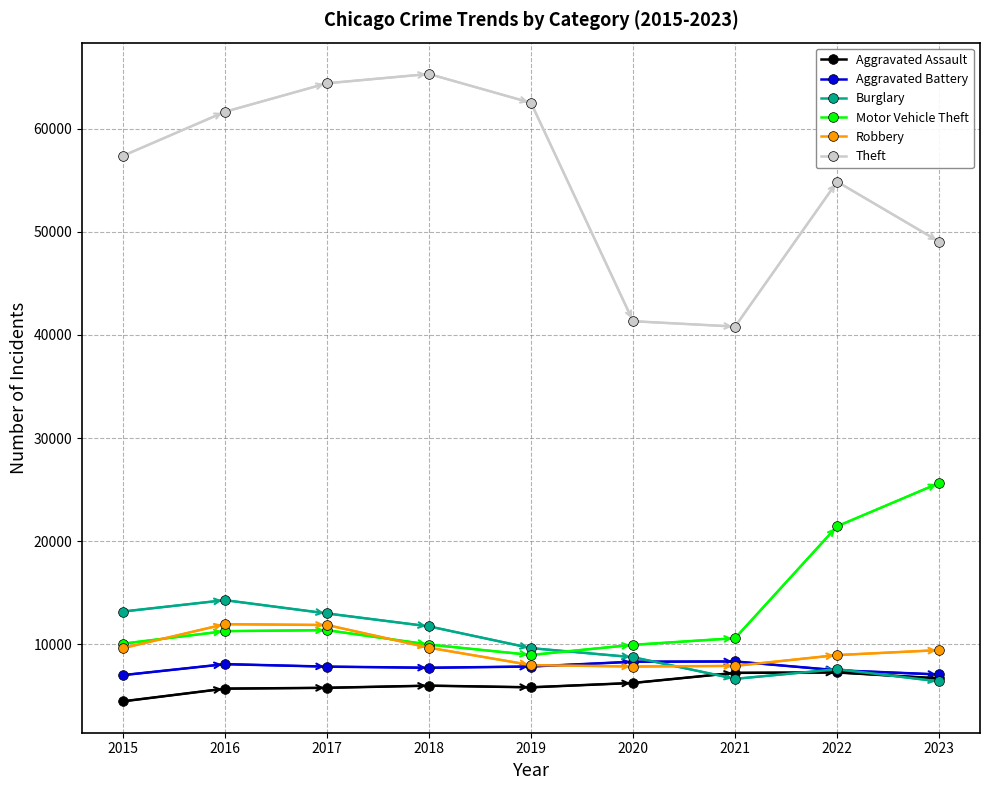

What is the lowest value of the Motor Vehicle Theft series?

8977